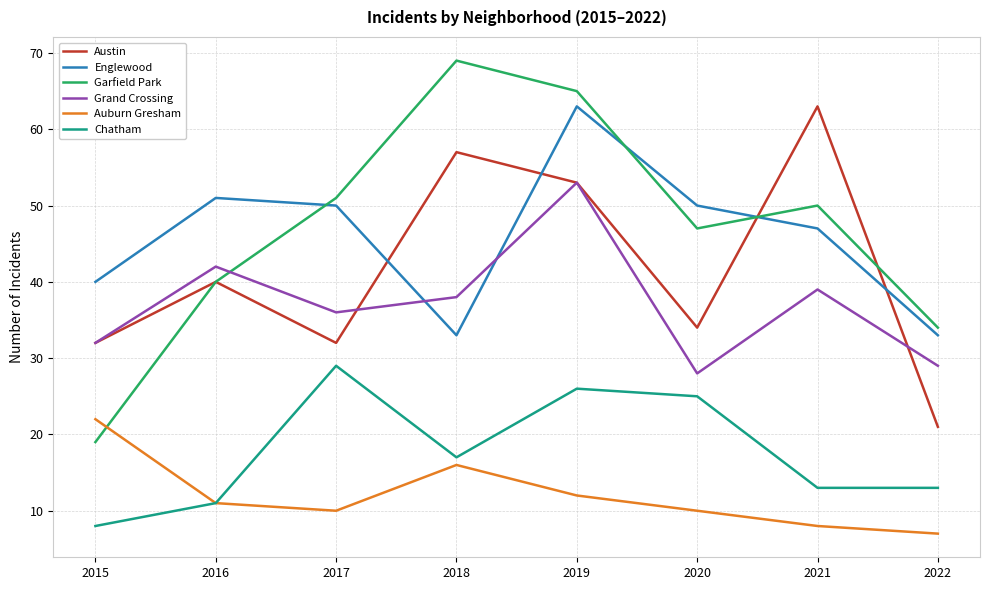

The value of Grand Crossing at 2018 is 38. True or false?

True